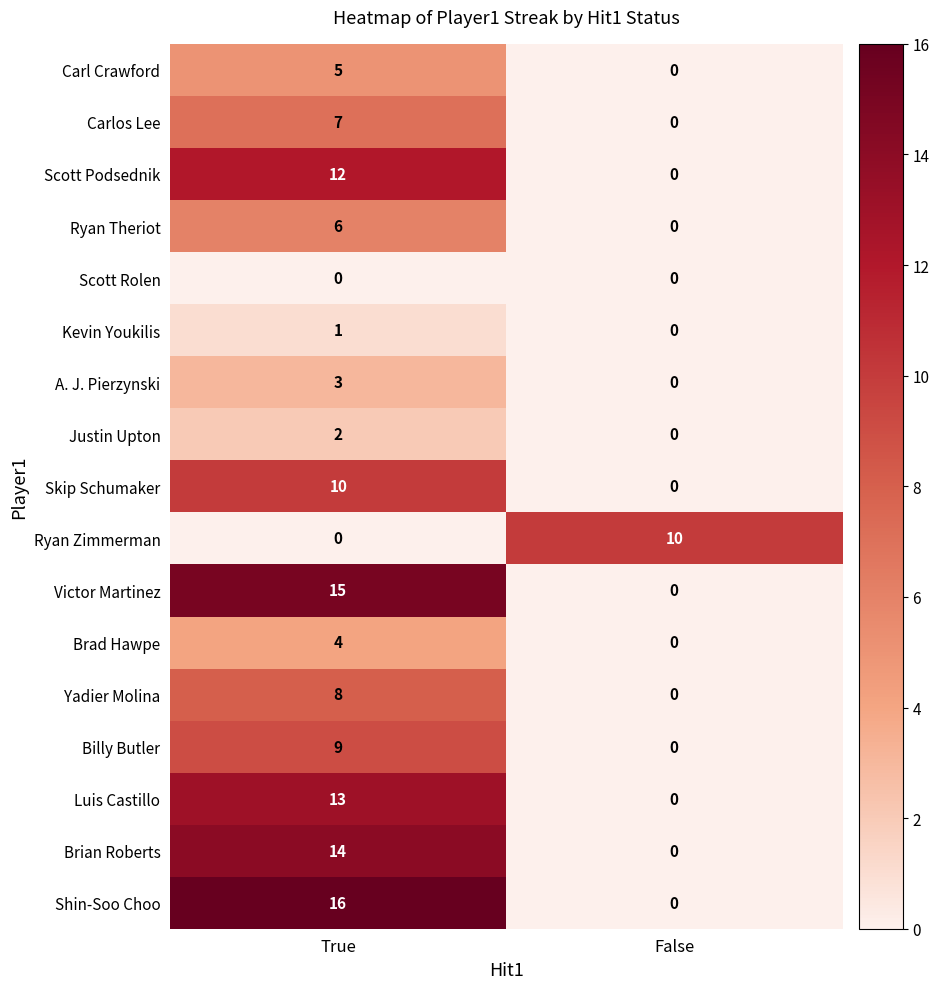

What is the difference between the highest and lowest values at True?

16